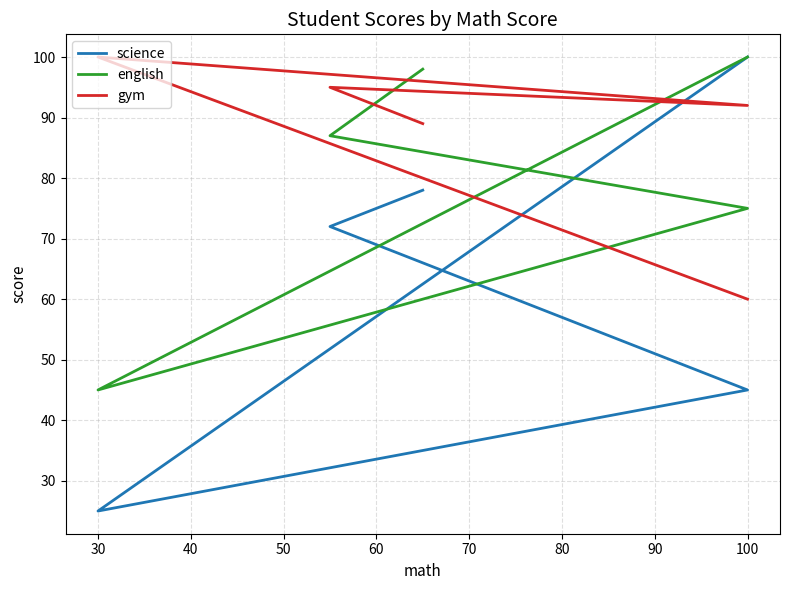

Which series has the widest spread of values?

science